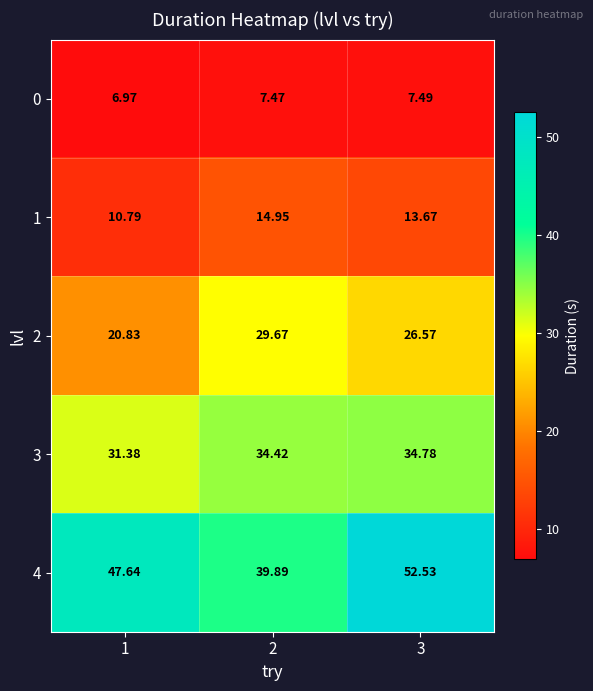

Which series changed the most between 1 and 2?

2